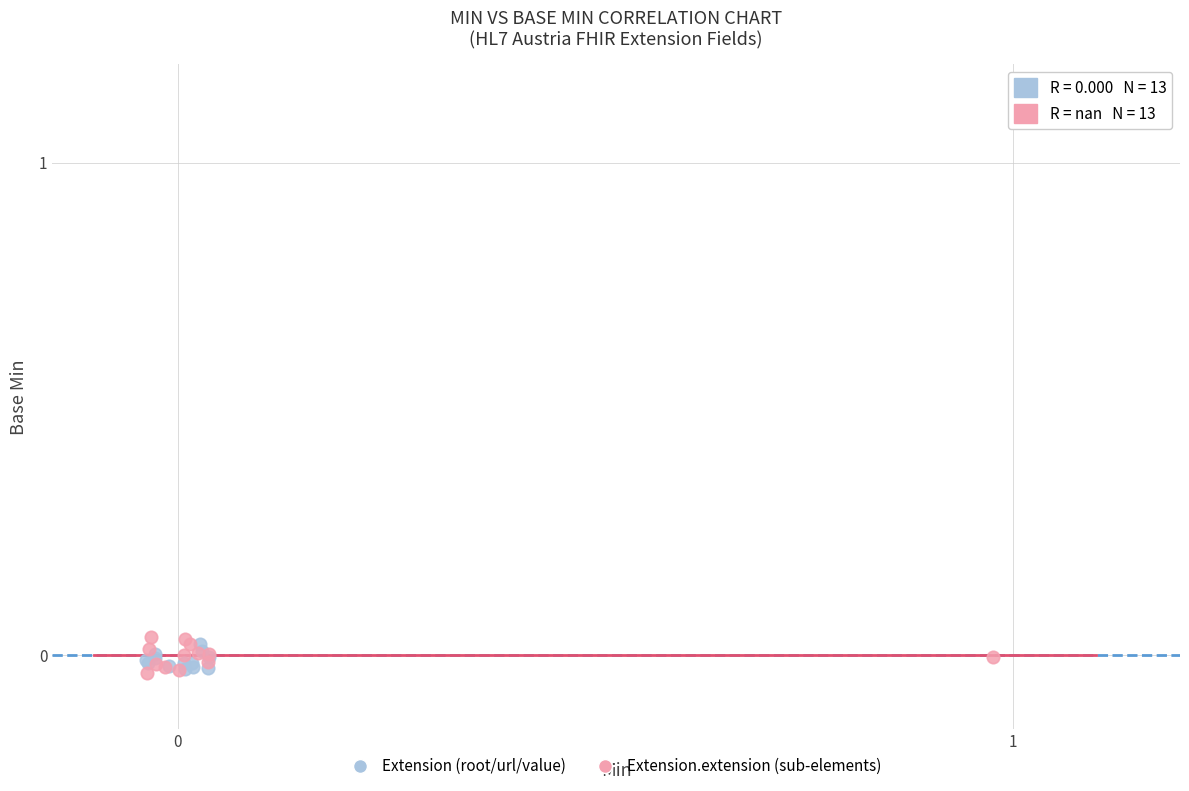

Which series has the widest spread of Y values?

Extension.extension (sub-elements)